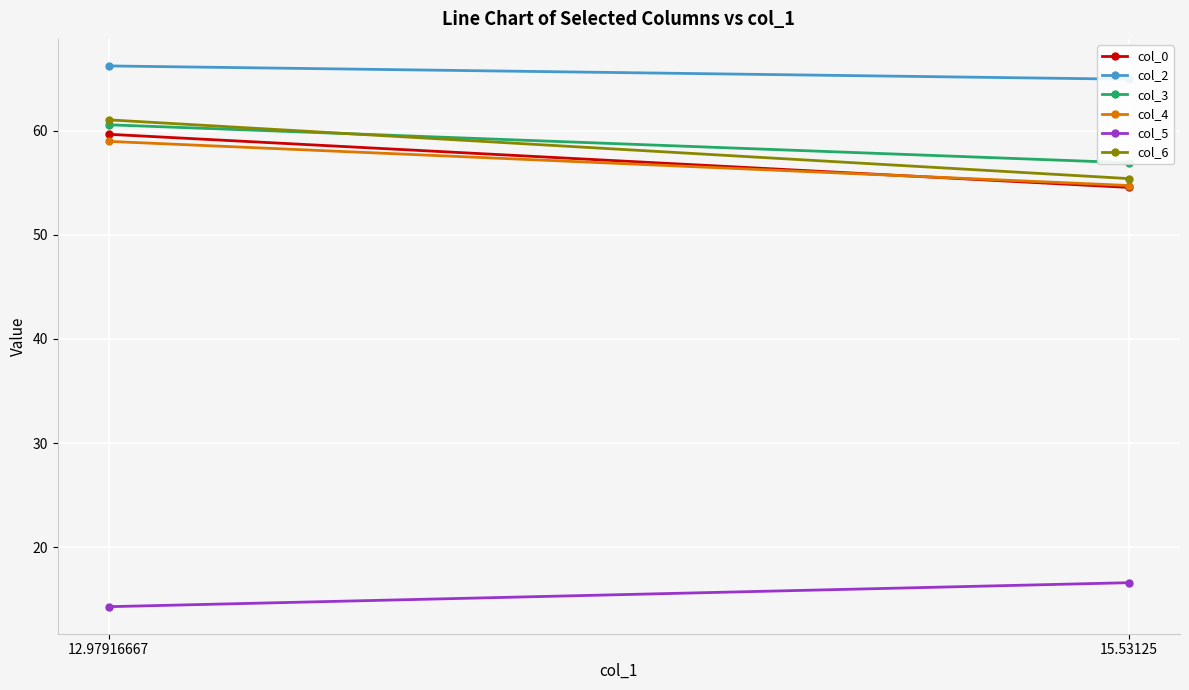

Which category has the highest value in the col_5 series?

15.53125